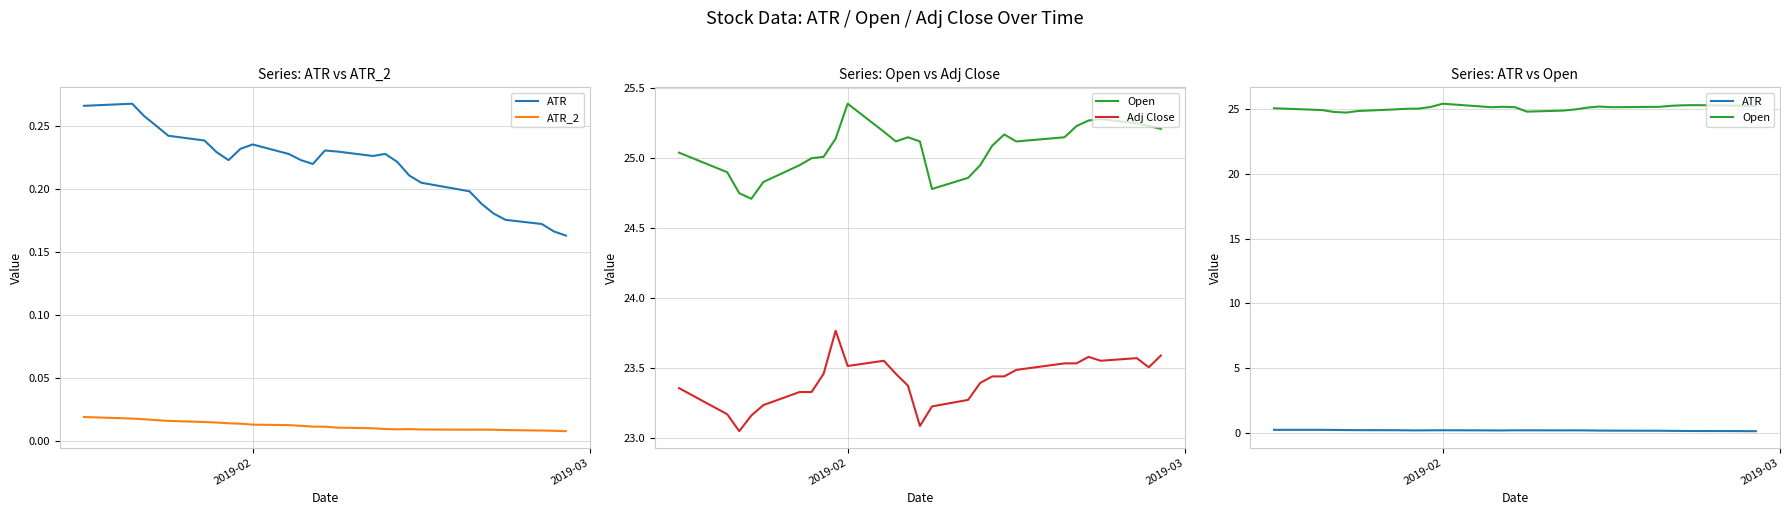

At how many categories does at least one series exceed 17?

27